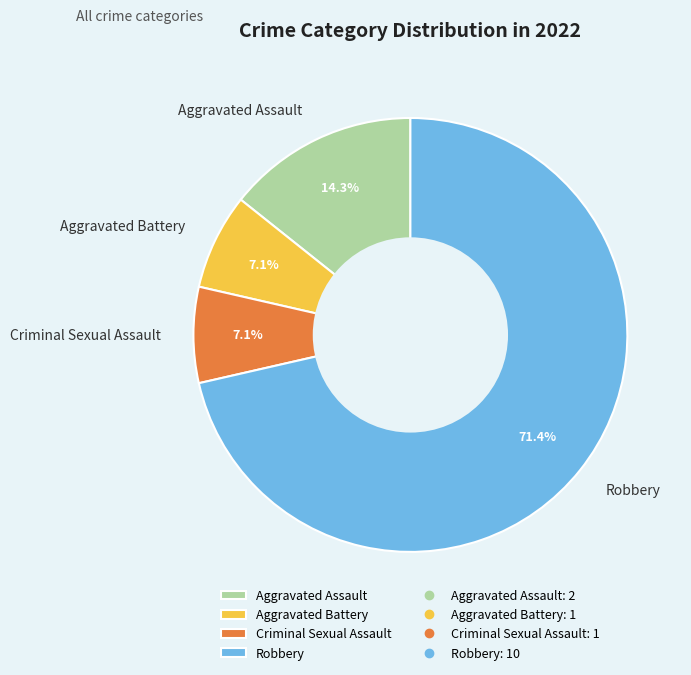

Is it true that Aggravated Battery is 1% of the pie?

False